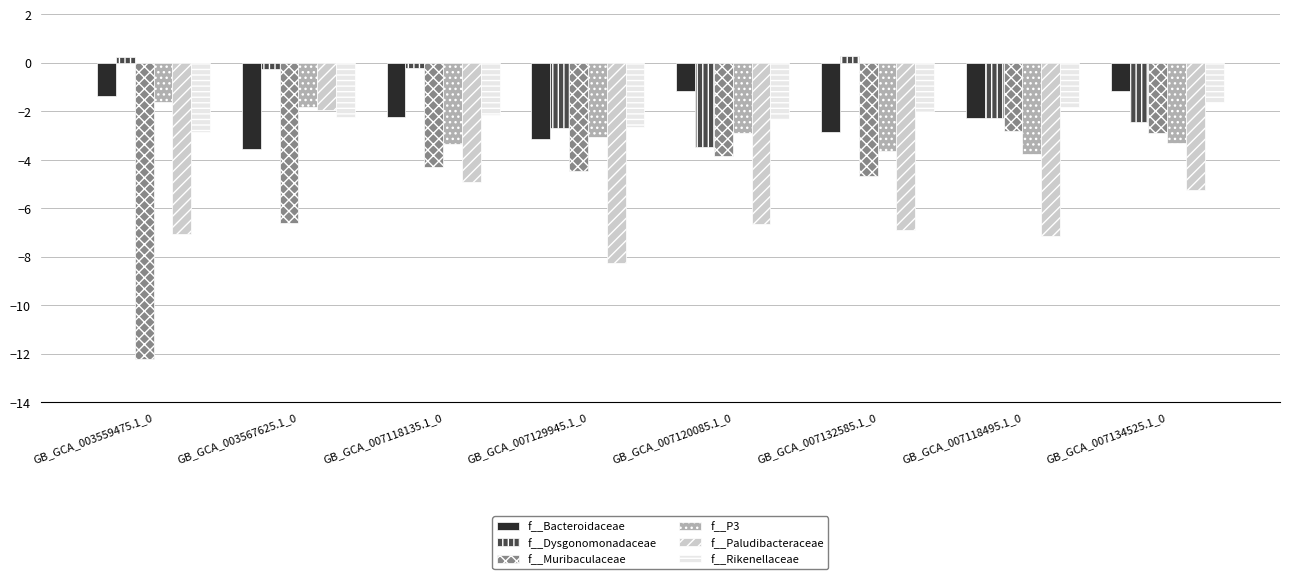

What position from the right is GB_GCA_007132585.1_0?

3